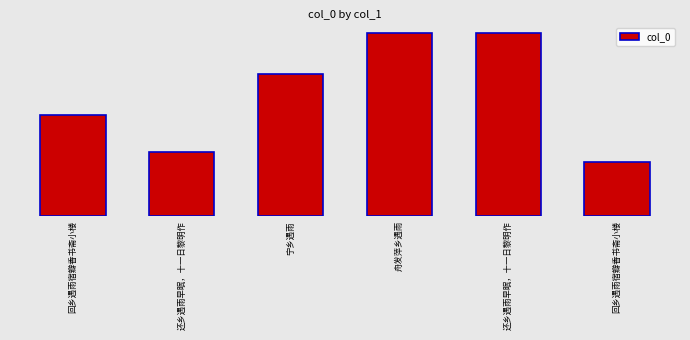

Which has a higher value, 还乡遇雨早眠，十一日黎明作 or 回乡遇雨宿瓣香书斋小楼?

还乡遇雨早眠，十一日黎明作